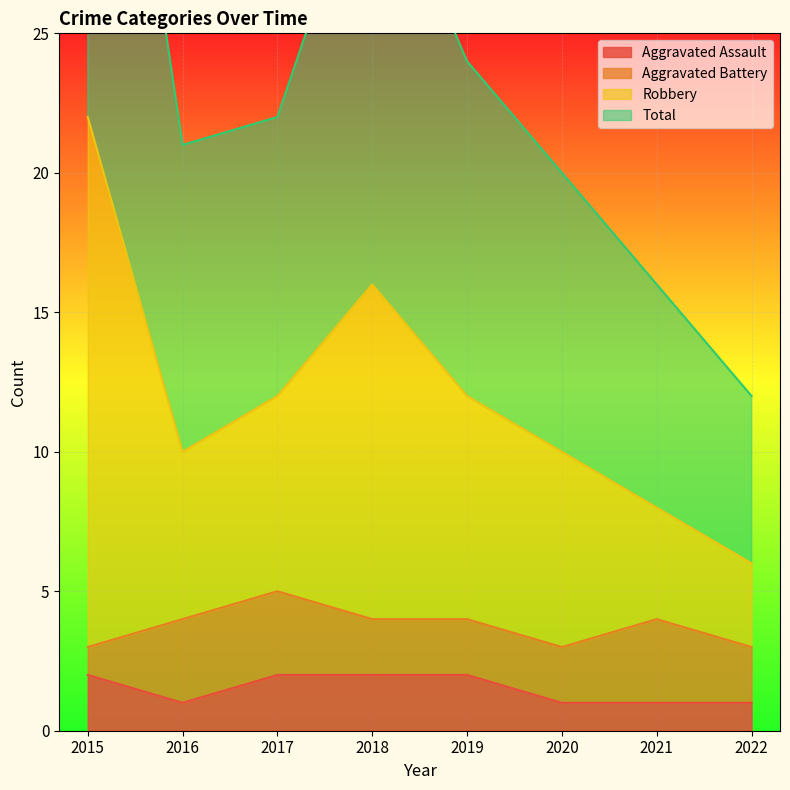

At which label does Aggravated Assault reach its peak?

2015